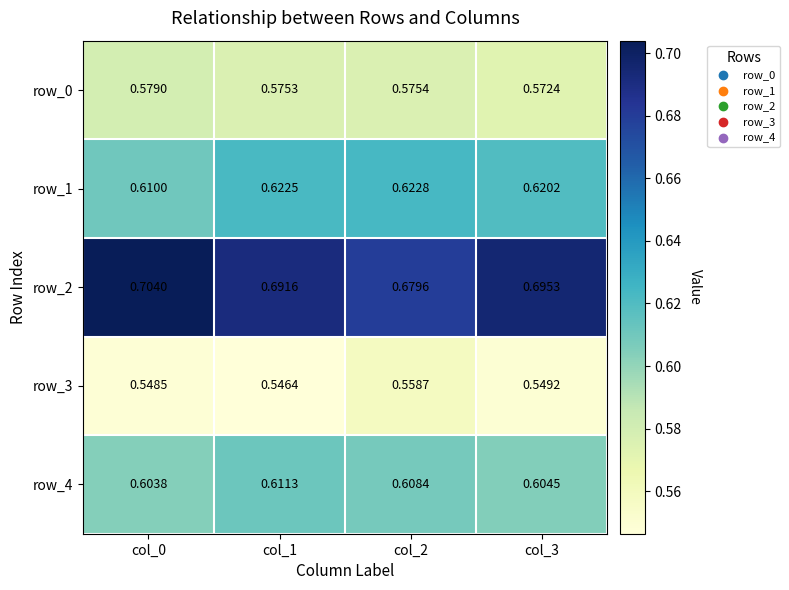

What is the smallest value displayed?

0.5